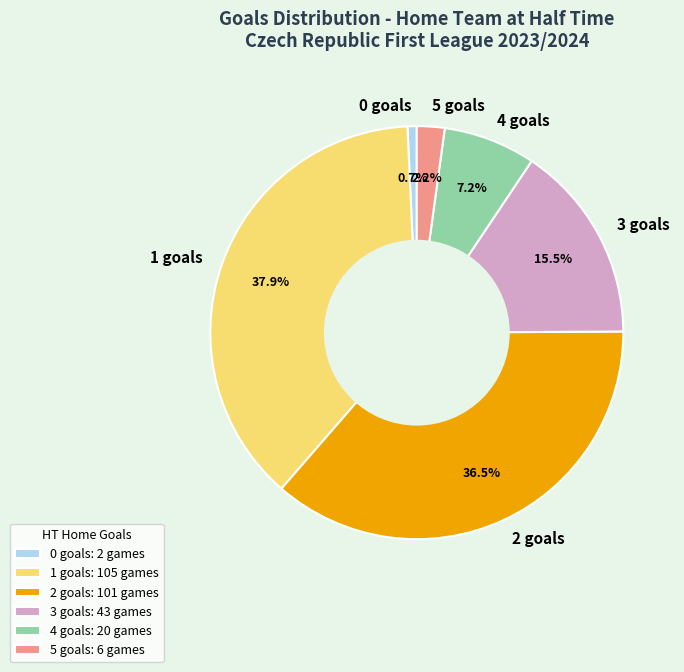

Is it true that 2 is 30% of the pie?

False